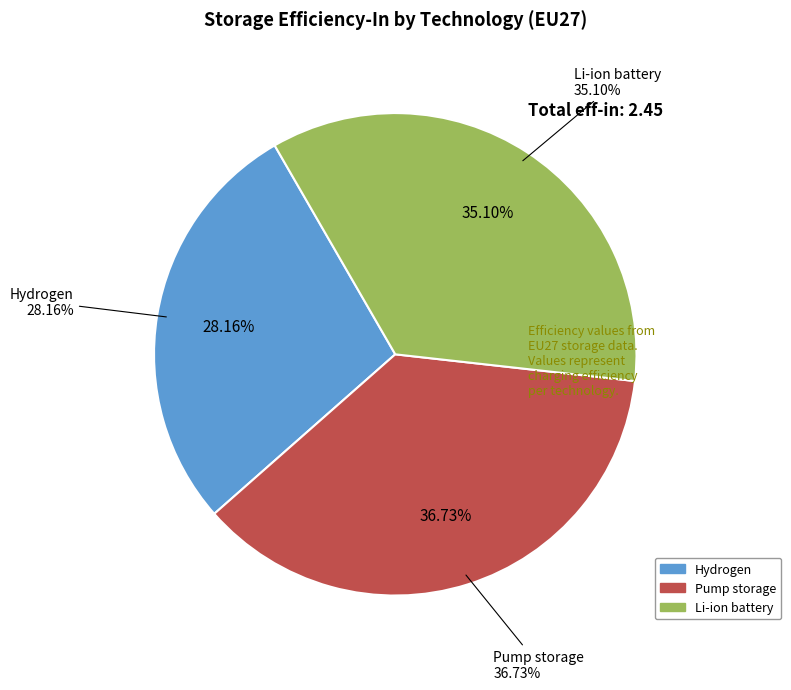

Do Li-ion battery and Hydrogen together represent more than half of the pie?

Yes